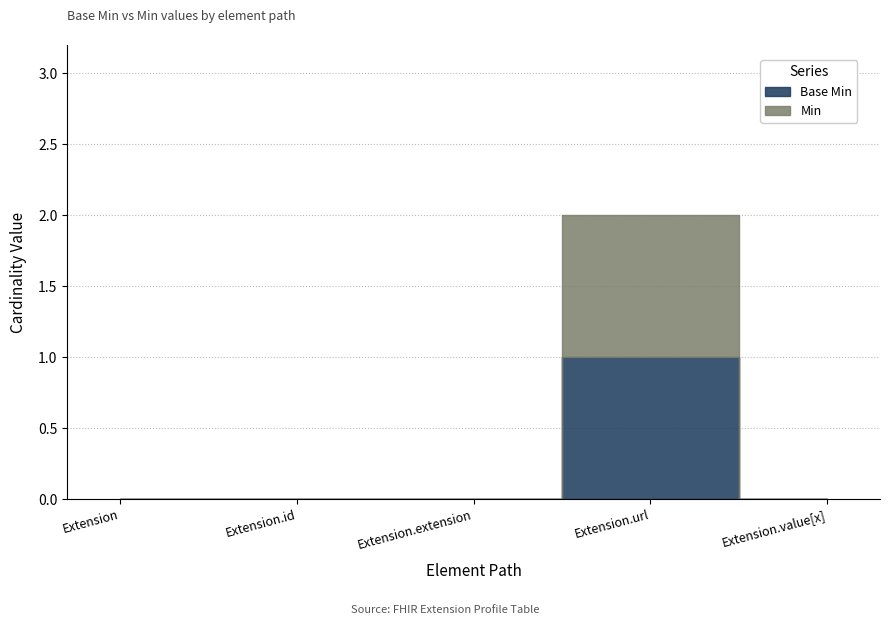

Rank the categories by Min value from lowest to highest.

Extension, Extension.id, Extension.extension, Extension.value[x], Extension.url